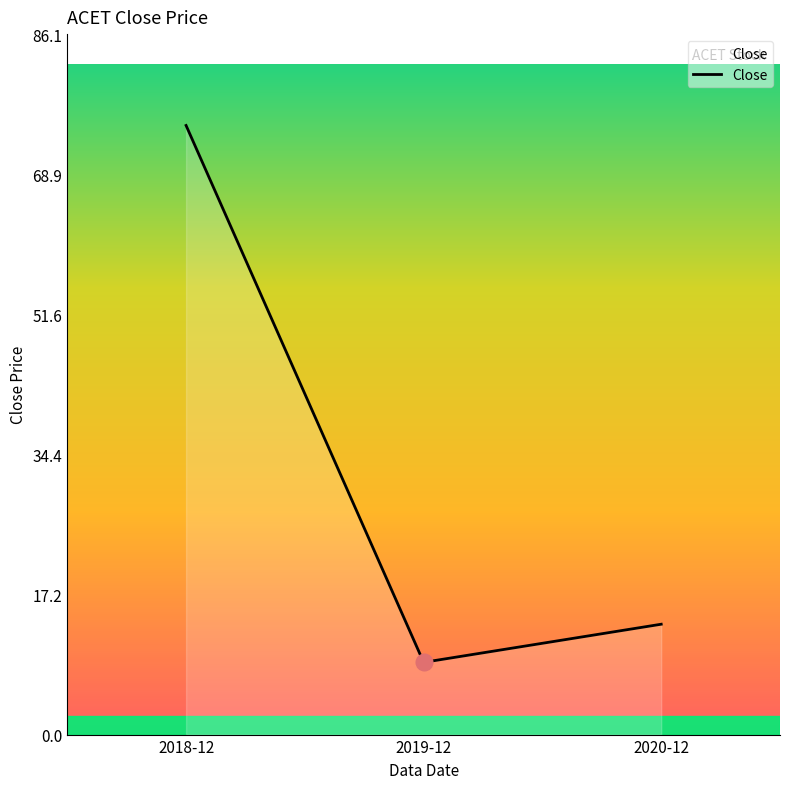

The chart shows a value of 23.8 at 2020-12. True or false?

False